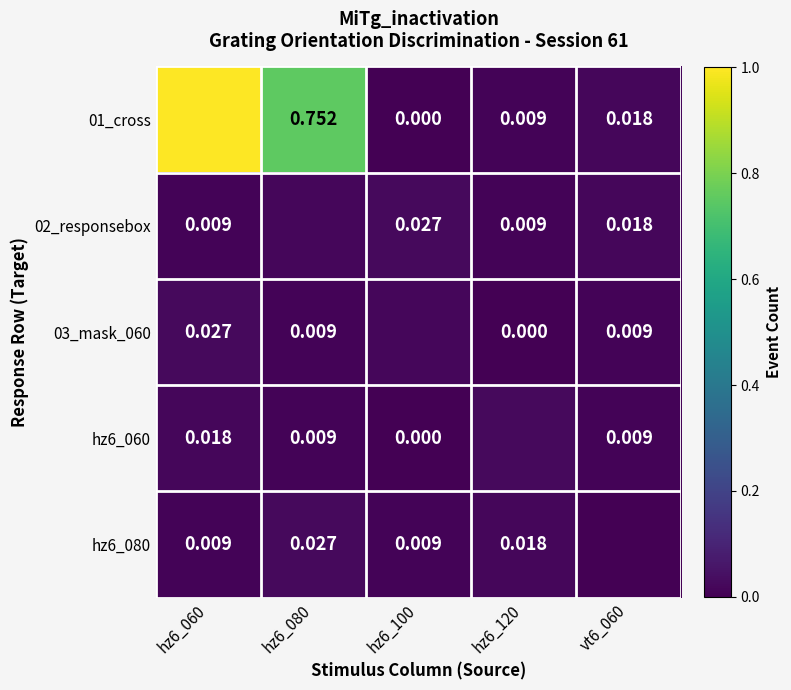

Rank the series by their maximum value, from highest to lowest.

01_cross, 02_responsebox, 03_mask_060, hz6_060, hz6_080